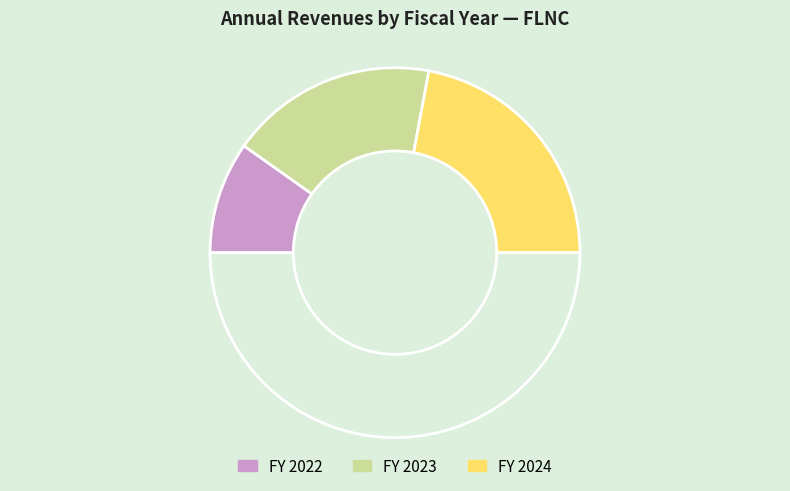

Count the number of slices in the pie.

4